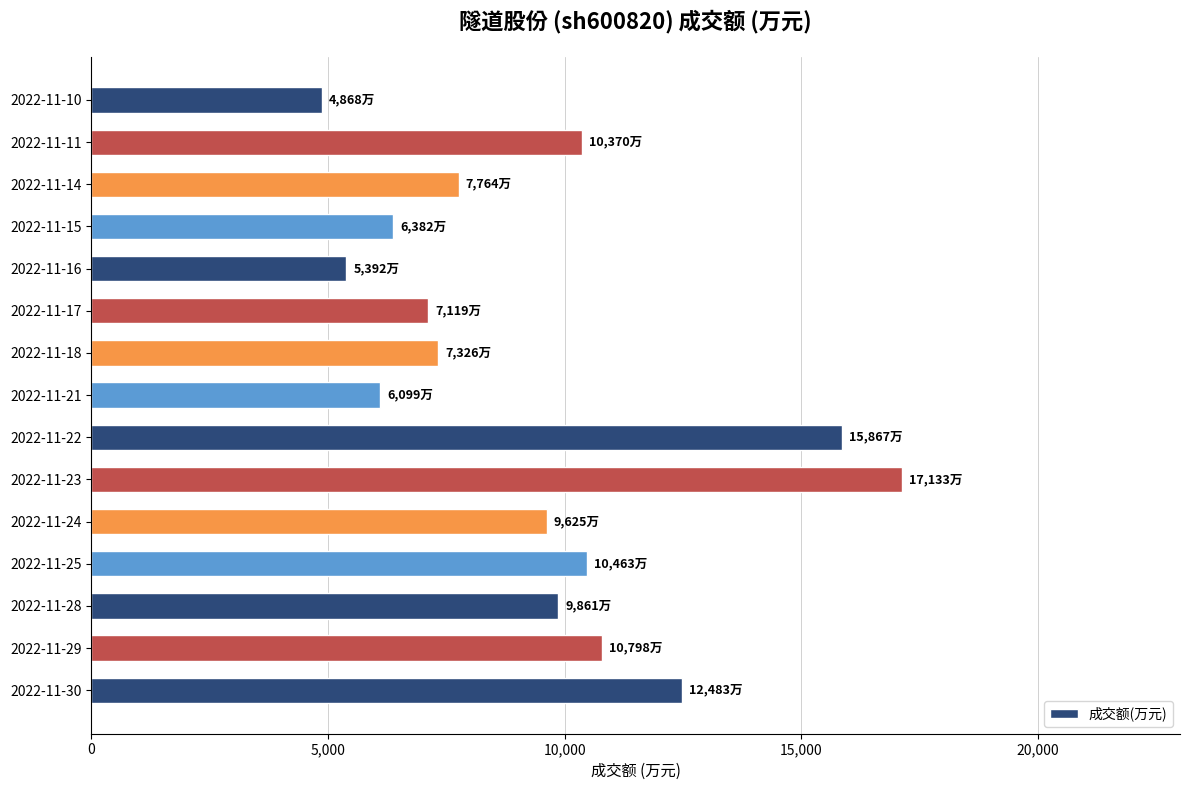

What is the greatest value displayed?

17133